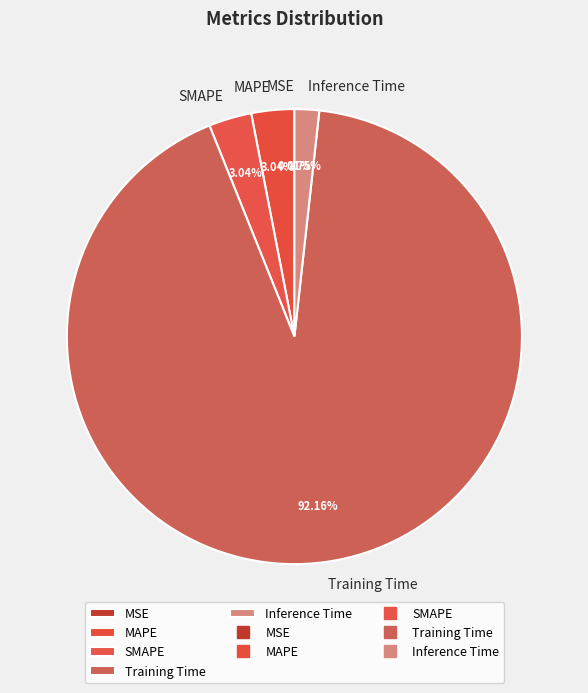

The MAPE slice represents 3% of the pie. True or false?

True